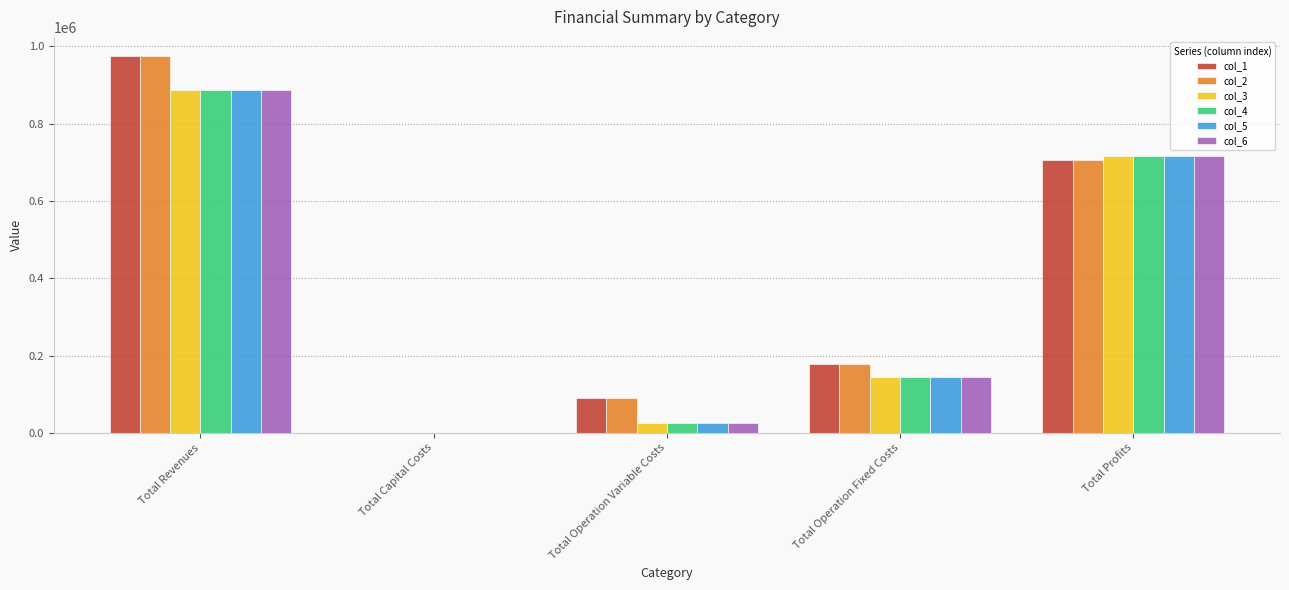

Are the bars horizontal?

No